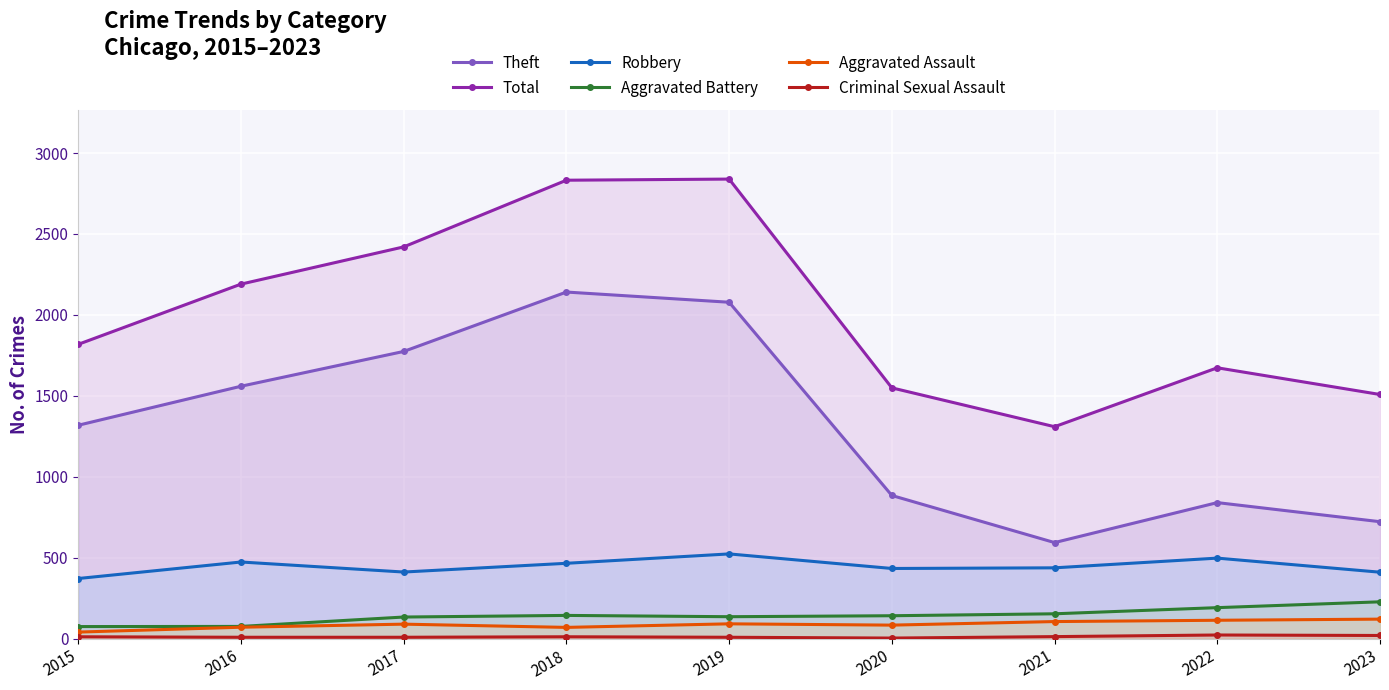

Which series changed the most between 2015 and 2017?

Total